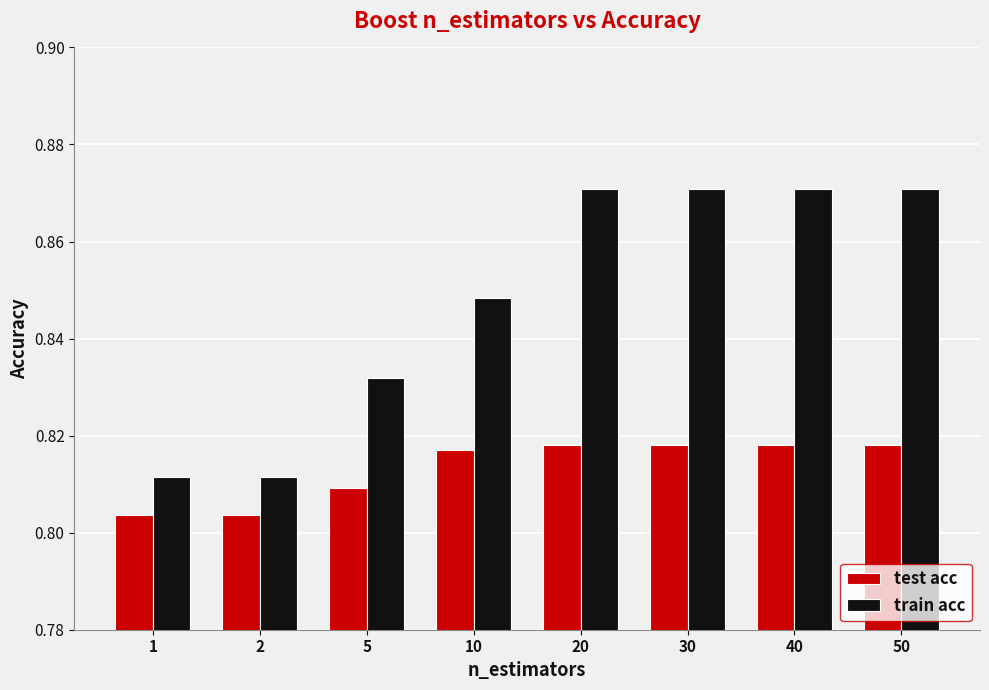

What is the spread (max minus min) of values at 20?

0.1